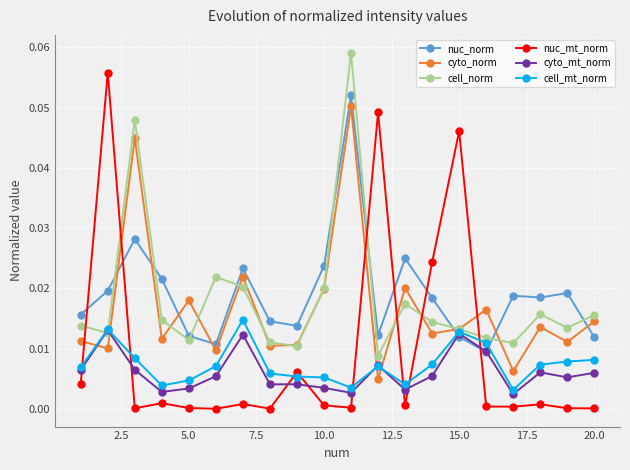

Is this an area chart (filled region under the line)?

No